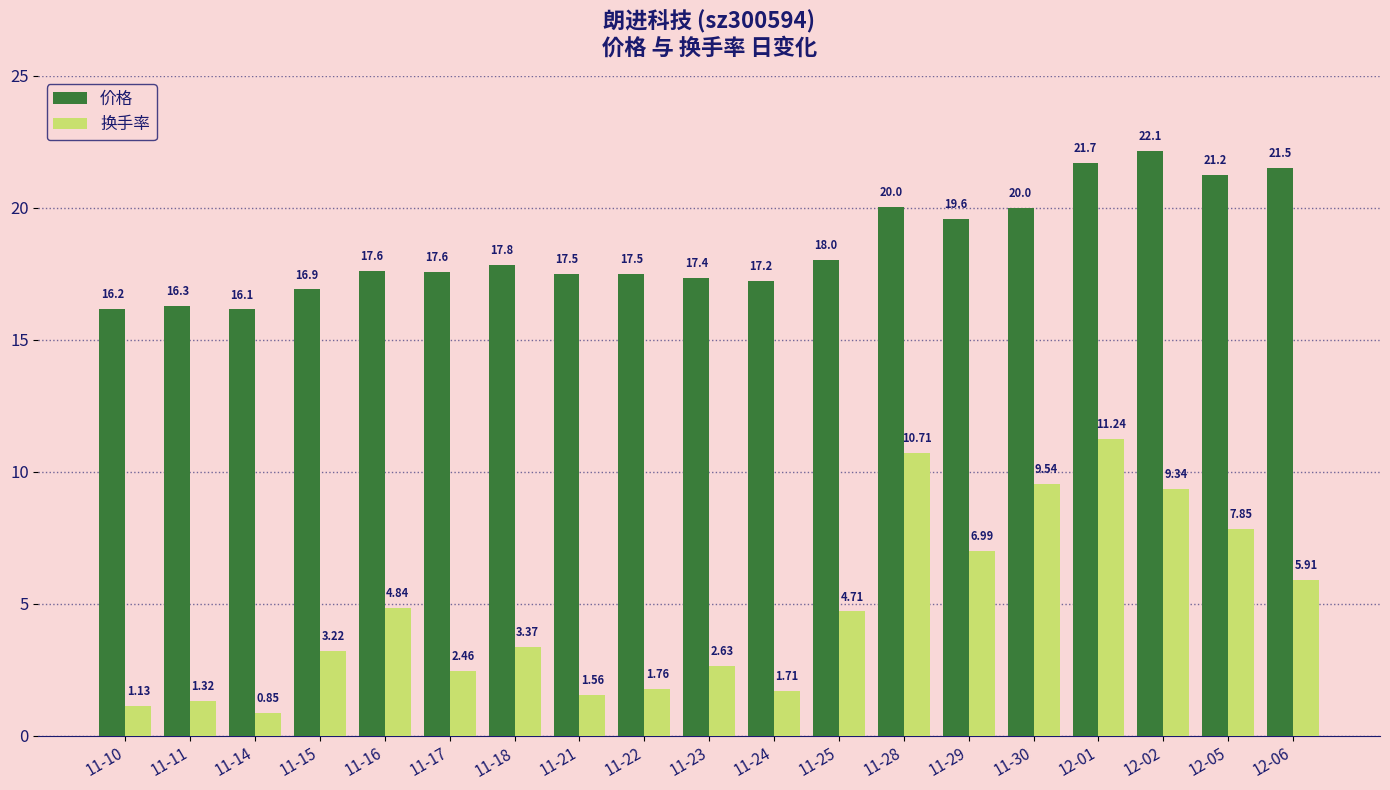

Which series changed the most between 11-21 and 11-30?

换手率